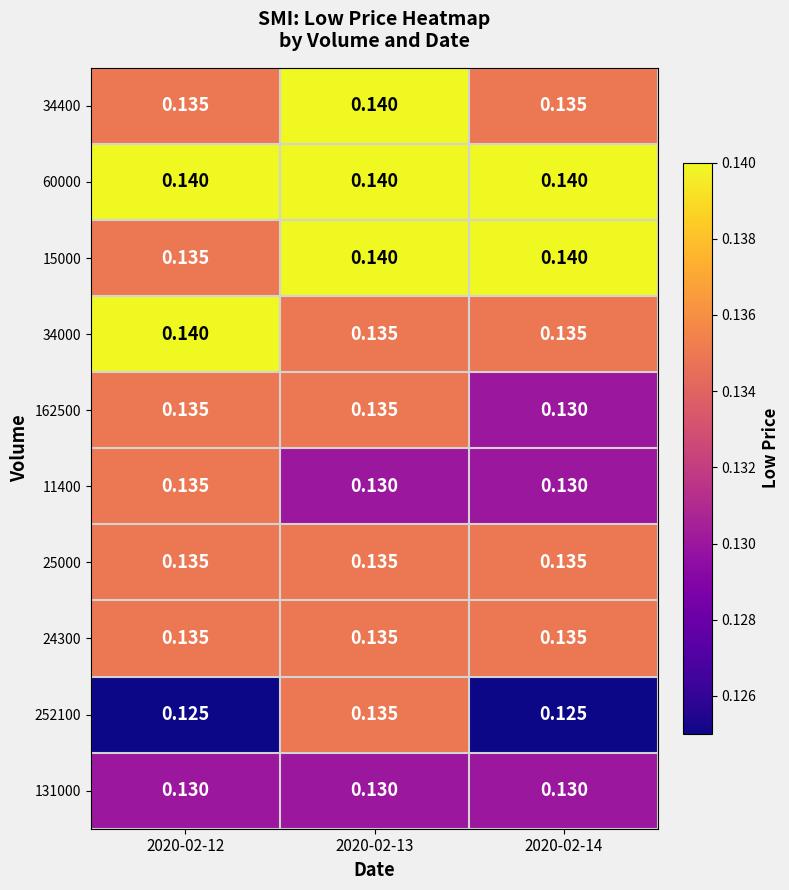

True or false: 25000 has a value of 0.1 at 2020-02-13.

False